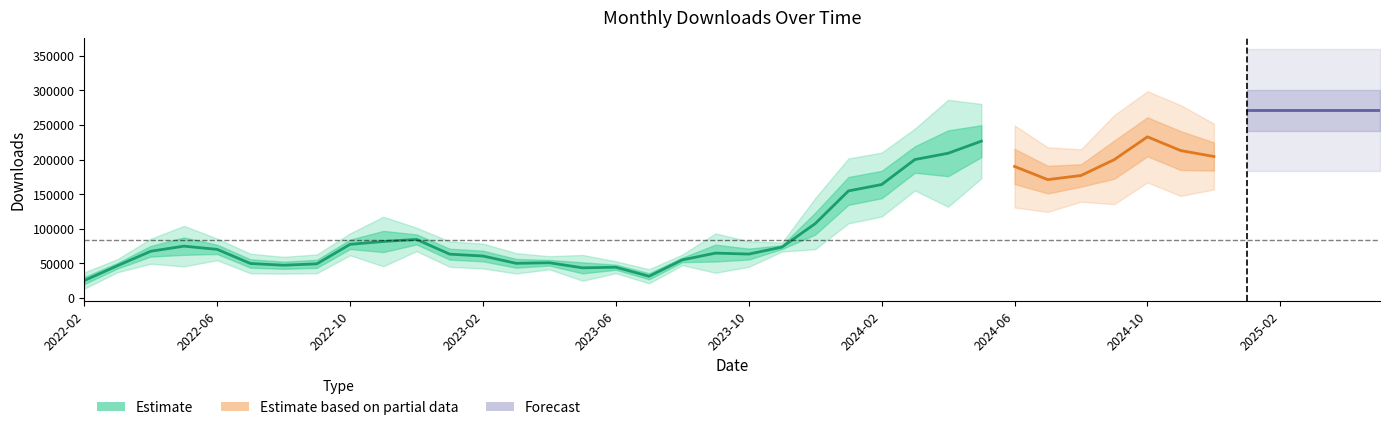

What is the label of the 28th point from the right?

2023-02